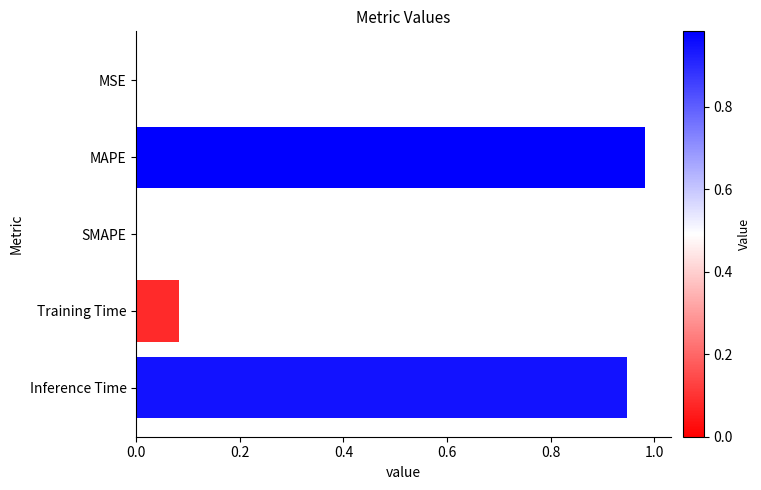

What is the sum of all values?

2.0